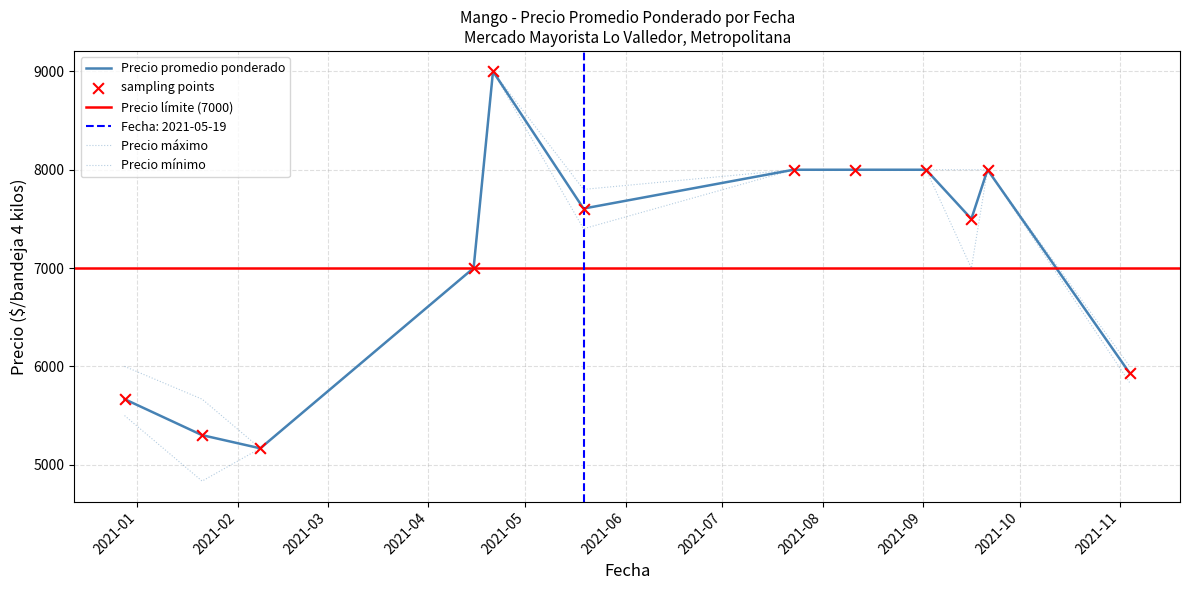

What is the total value across all series at 2021-09-21?

24000